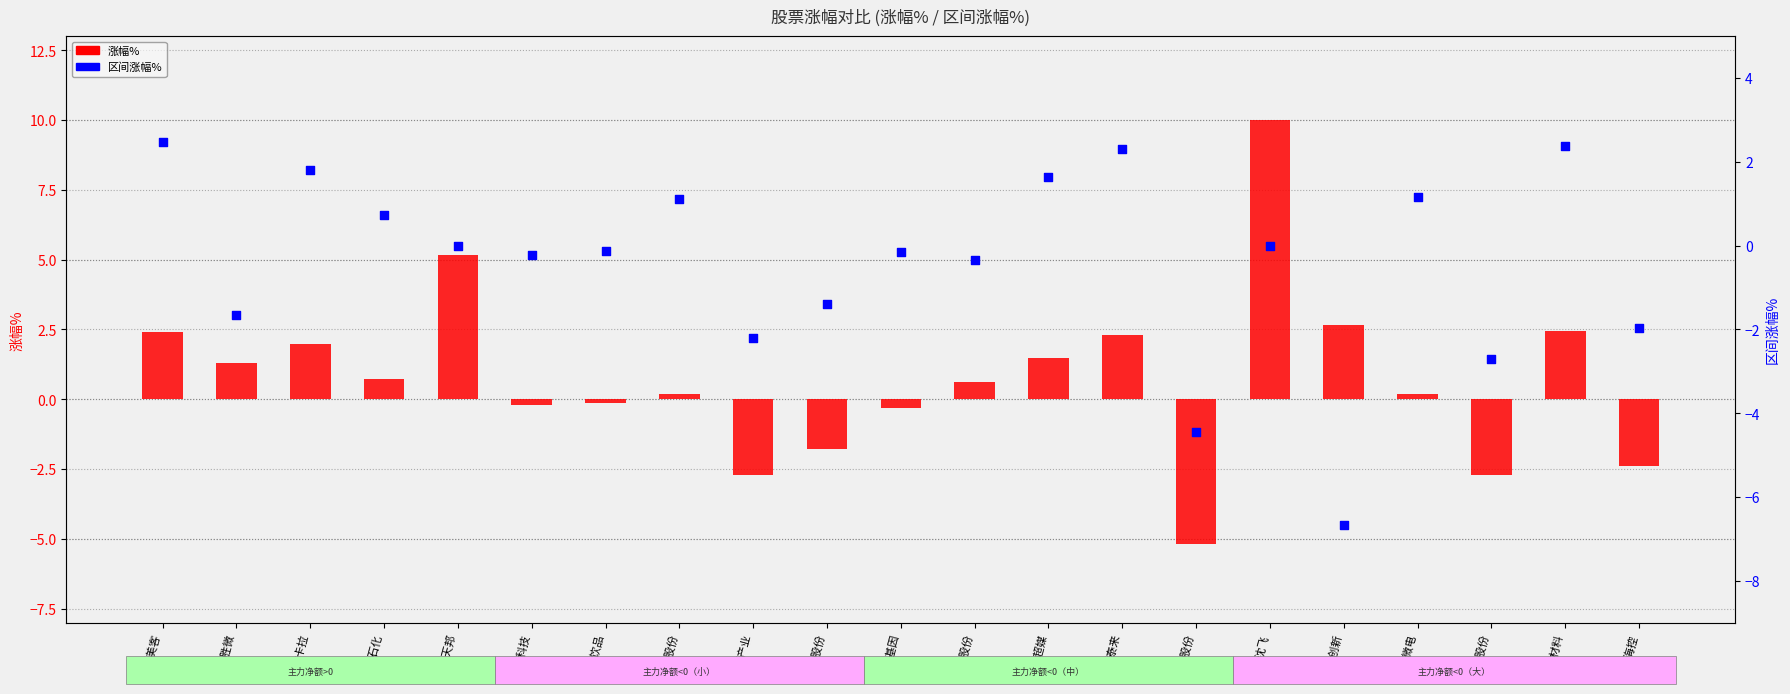

Which series reaches the maximum Y coordinate?

涨幅%